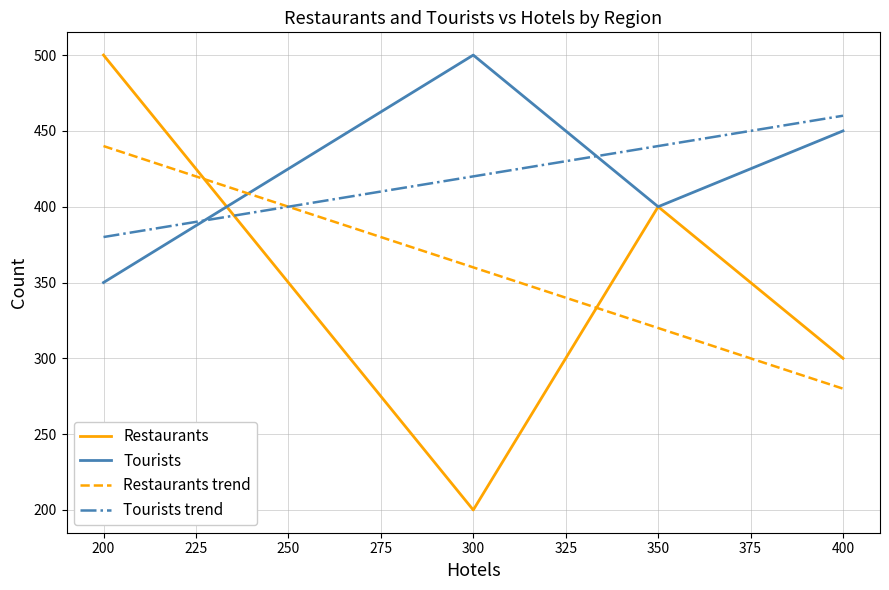

True or false: Tourists has a value of 707 at Asia.

False